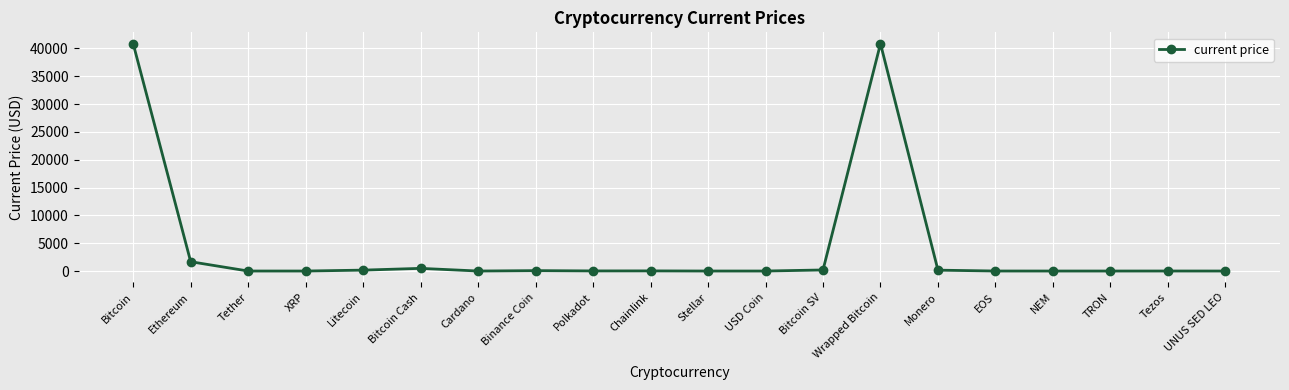

What is the greatest value displayed?

40841.6